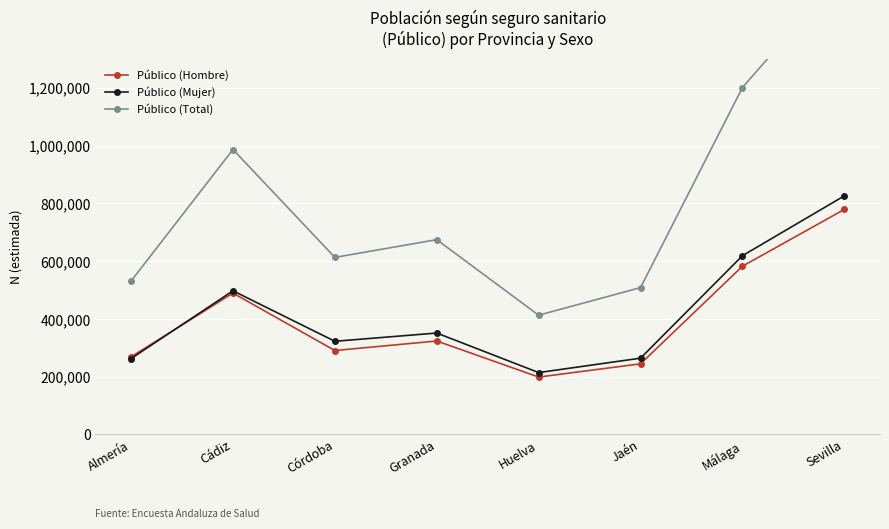

Which category has the lowest value in the Público (Total) series?

Huelva